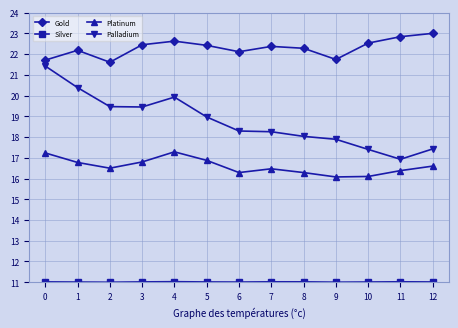

What is the maximum value shown in the chart?

23.0